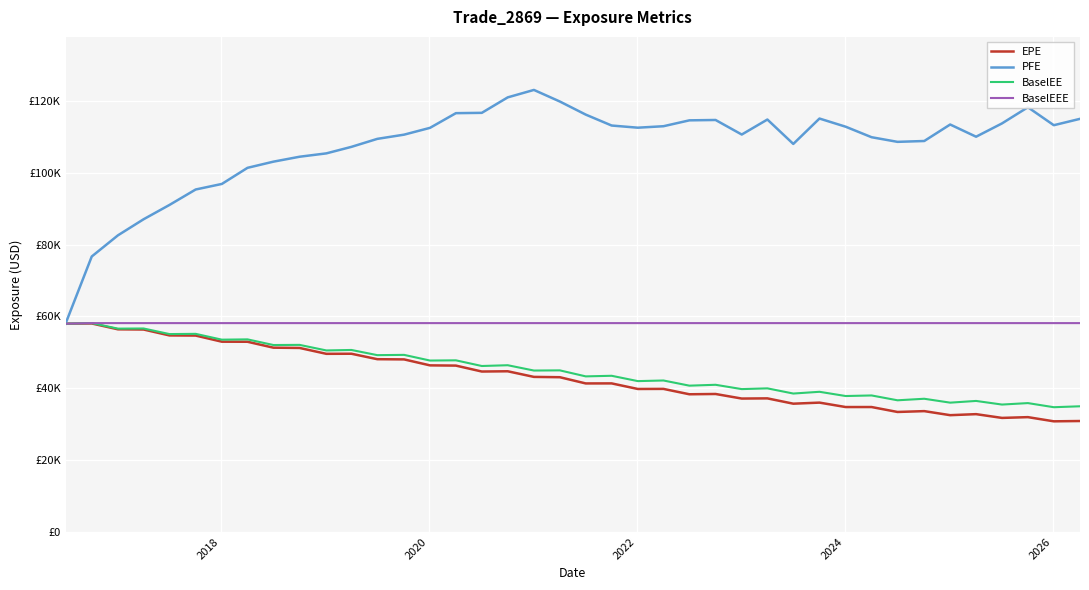

Reading left to right, transcribe all the data shown in this chart.

EPE: 57991.5	58048.1	56418.0	56361.8	54715.2	54676.9	52971.3	52954.4	51304.7	51229.5	49592.6	49617.6	48098.6	48041.0	46377.5	46313.1	44663.0	44732.9	43167.6	43079.6	41347.9	41358.6	39803.0	39826.1	38330.4	38409.6	37136.1	37188.0	35707.5	36006.9	34772.4	34775.5	33401.9	33637.2	32509.2	32795.2	31747.0	31962.5	30796.8	30882.2
PFE: 57991.5	76697.6	82588.7	87061.6	91052.8	95351.4	96898.5	101384.0	103102.0	104475.0	105410.0	107223.0	109451.0	110623.0	112516.0	116608.0	116696.0	121004.0	123077.0	119853.0	116205.0	113163.0	112561.0	112971.0	114608.0	114709.0	110656.0	114836.0	108040.0	115108.0	112832.0	109908.0	108618.0	108854.0	113448.0	110049.0	113751.0	118252.0	113252.0	115026.0
BaselEE: 57991.5	58146.5	56609.4	56649.4	55091.7	55154.5	53535.4	53617.9	52045.2	52084.0	50534.6	50667.8	49224.8	49300.6	47720.4	47781.2	46201.7	46419.0	44936.7	44985.9	43313.0	43478.6	41994.3	42167.0	40728.3	40971.9	39768.4	39976.4	38533.4	39020.0	37840.9	38001.9	36653.0	37080.3	35996.2	36474.4	35465.5	35872.9	34725.9	34986.4
BaselEEE: 57991.5	58146.5	58146.5	58146.5	58146.5	58146.5	58146.5	58146.5	58146.5	58146.5	58146.5	58146.5	58146.5	58146.5	58146.5	58146.5	58146.5	58146.5	58146.5	58146.5	58146.5	58146.5	58146.5	58146.5	58146.5	58146.5	58146.5	58146.5	58146.5	58146.5	58146.5	58146.5	58146.5	58146.5	58146.5	58146.5	58146.5	58146.5	58146.5	58146.5